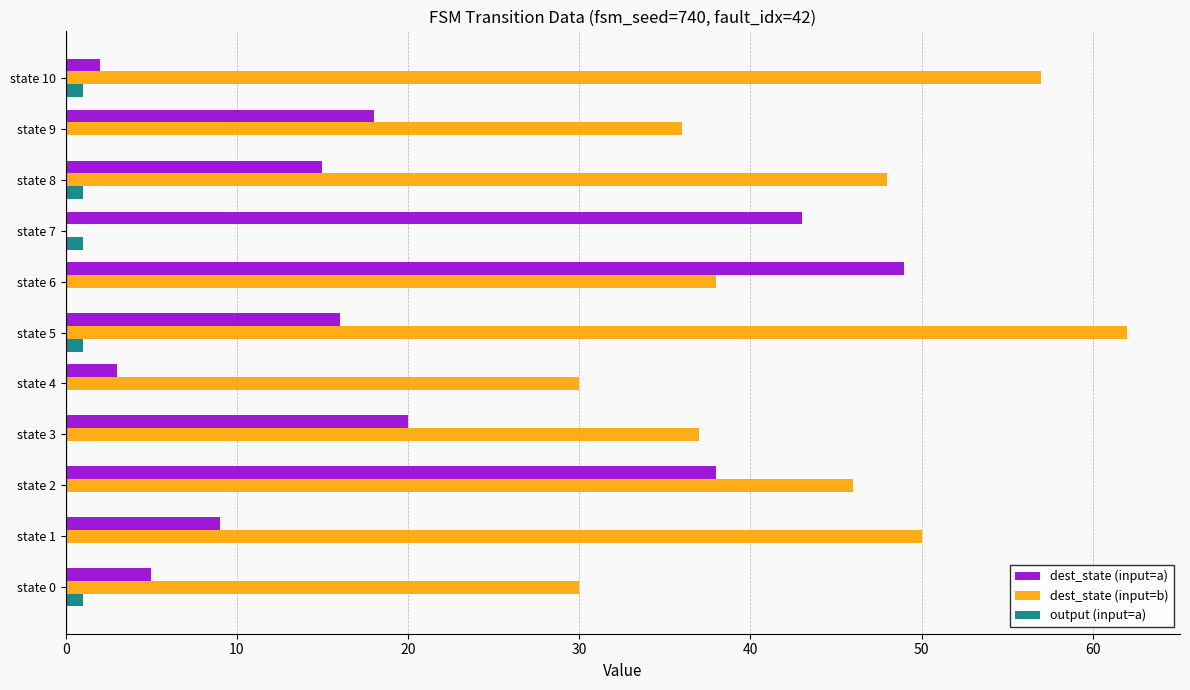

Which series changed the most between state 5 and state 8?

dest_state (input=b)